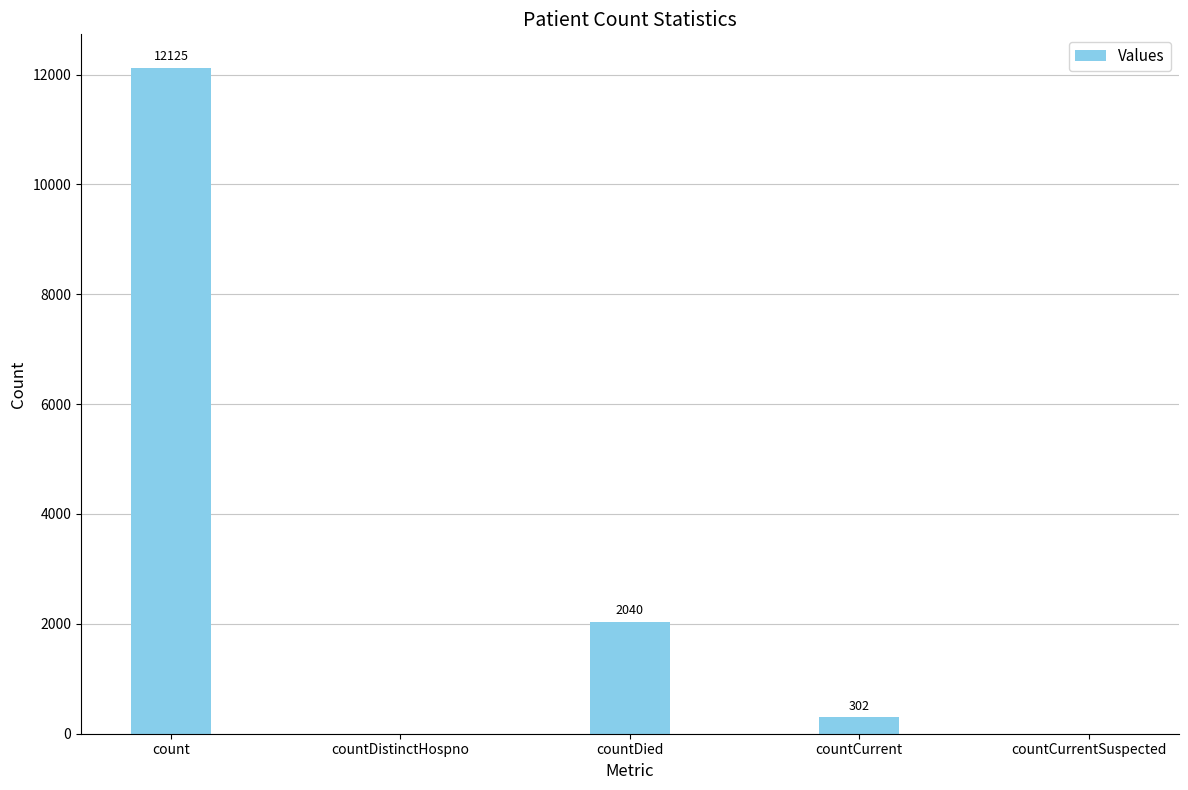

True or false: the data shows 18087 at count.

False